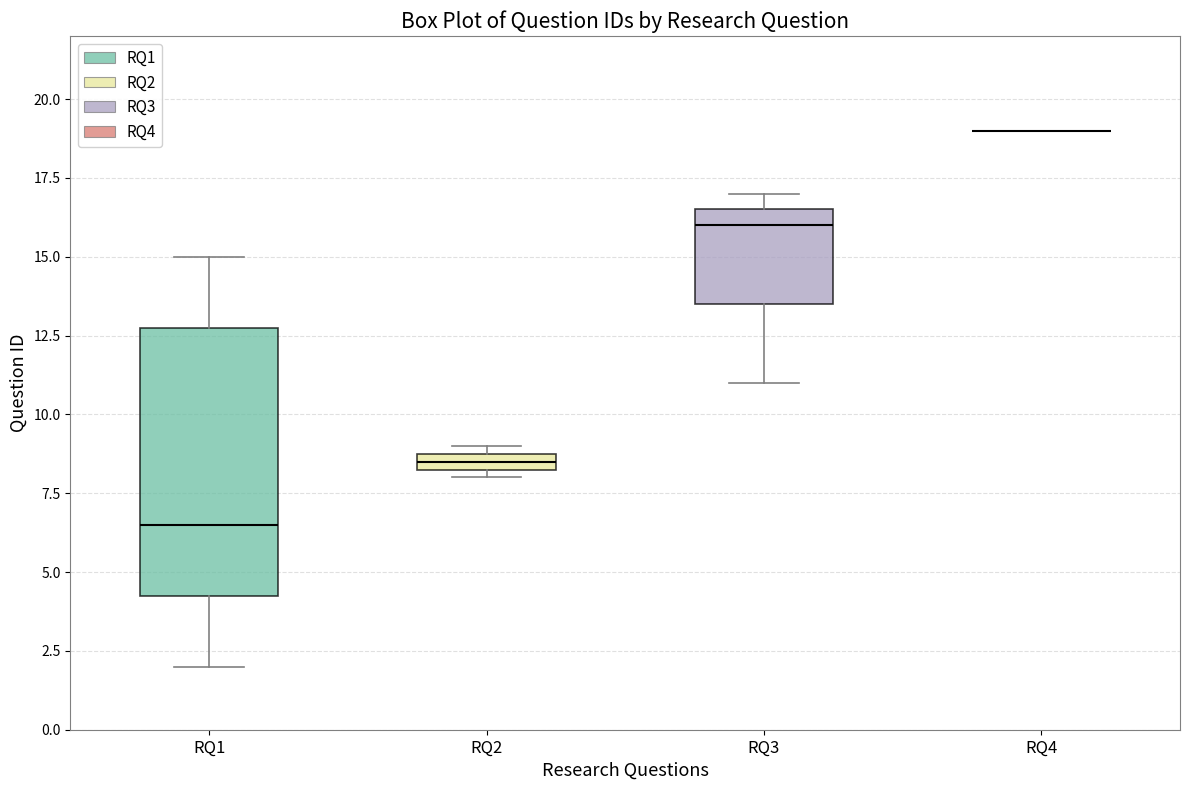

Comparing the boxes themselves (not the whiskers), which one is the tallest?

RQ1